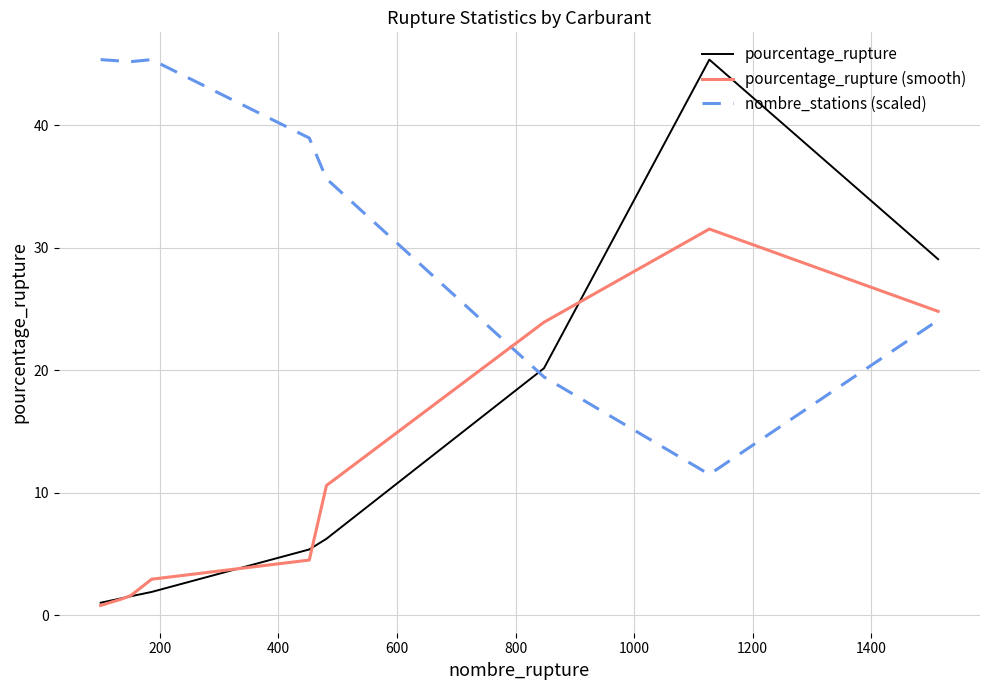

Which series has the largest total across all categories?

nombre_stations (scaled)